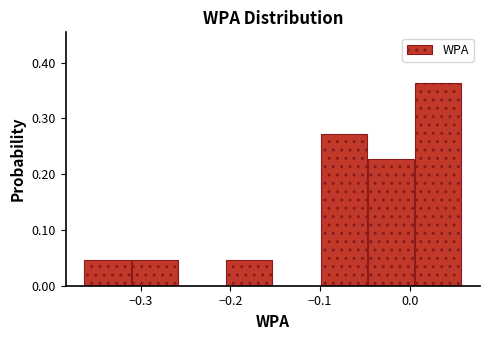

Reading left to right, transcribe this chart: for each bar, give the range it covers on the x-axis and its height. Neither the bar edges nor the heights are printed on the chart, so give them approximately, as read against the axes.

-0.36 to -0.31: 0.05
-0.31 to -0.26: 0.05
-0.26 to -0.21: 0
-0.21 to -0.15: 0.05
-0.15 to -0.10: 0
-0.10 to -0.05: 0.27
-0.05 to 0.01: 0.23
0.01 to 0.06: 0.36